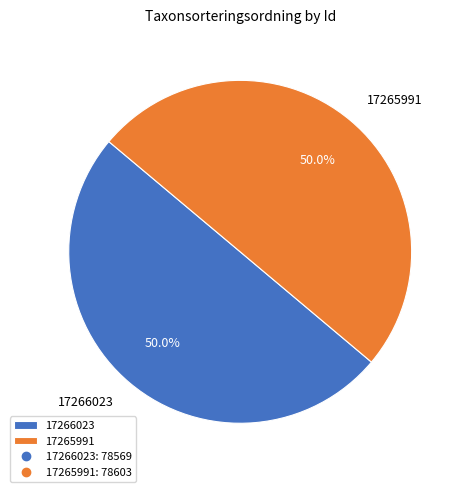

What is the total percentage of 17266023 and 17265991?

100.0%